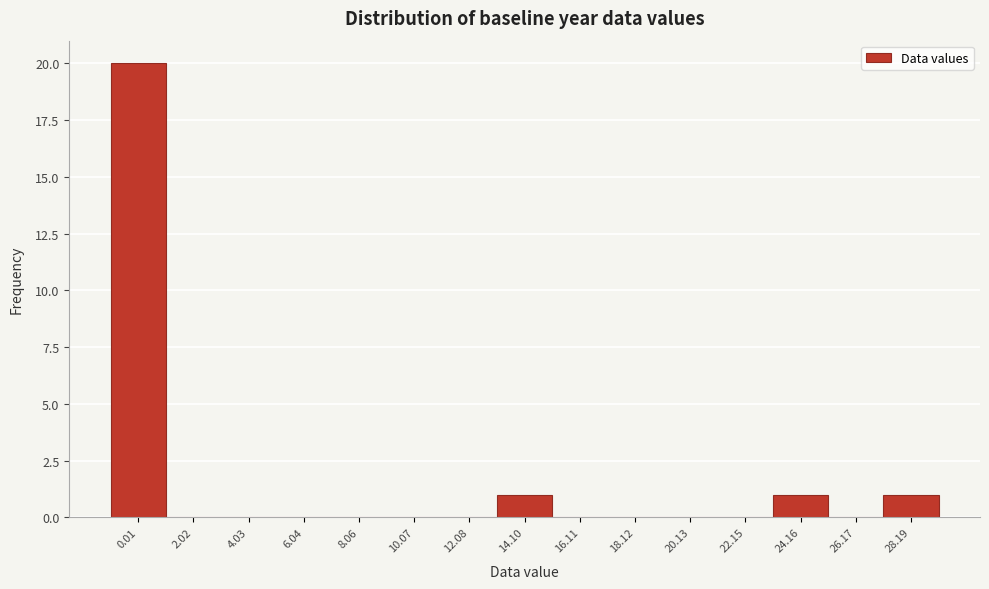

Reading right to left, transcribe all the data shown in this chart.

28.19=1	26.17=0	24.16=1	22.15=0	20.13=0	18.12=0	16.11=0	14.10=1	12.08=0	10.07=0	8.06=0	6.04=0	4.03=0	2.02=0	0.01=20